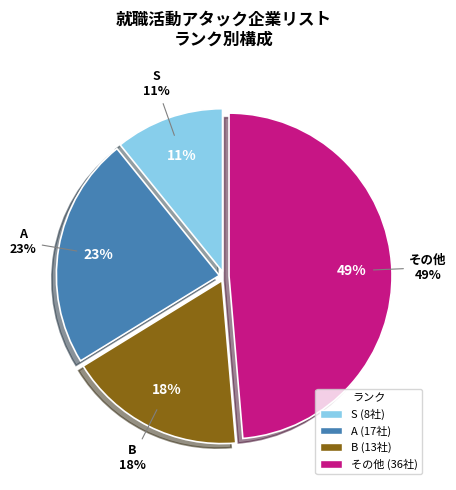

To the nearest percent, what is the combined percentage of A and S?

34%